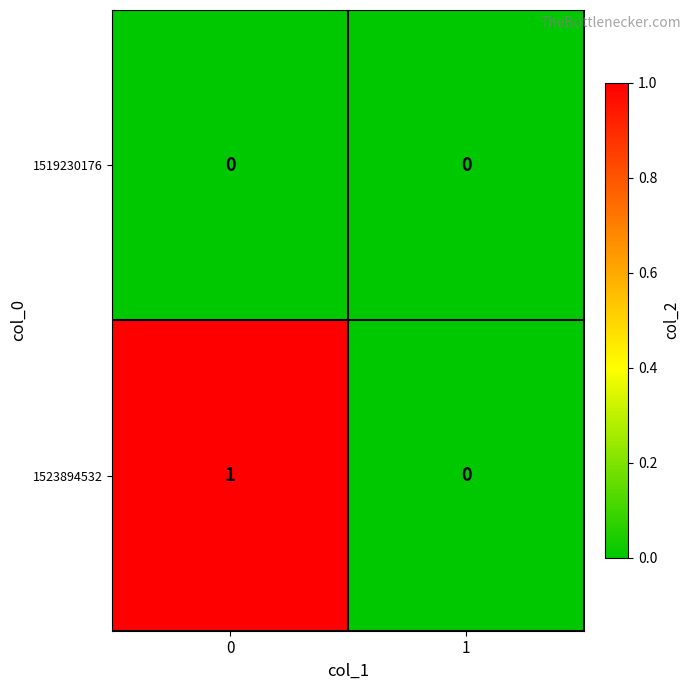

Which series changed the most between 0 and 1?

1523894532